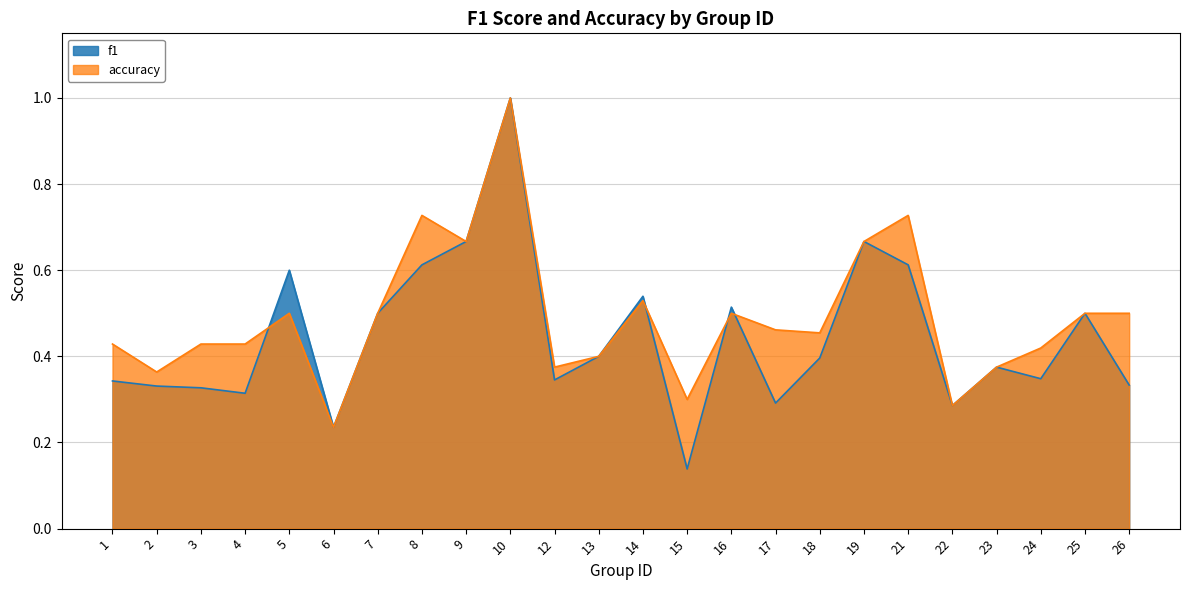

What is the difference between the maximum and minimum values in the f1 series?

0.9